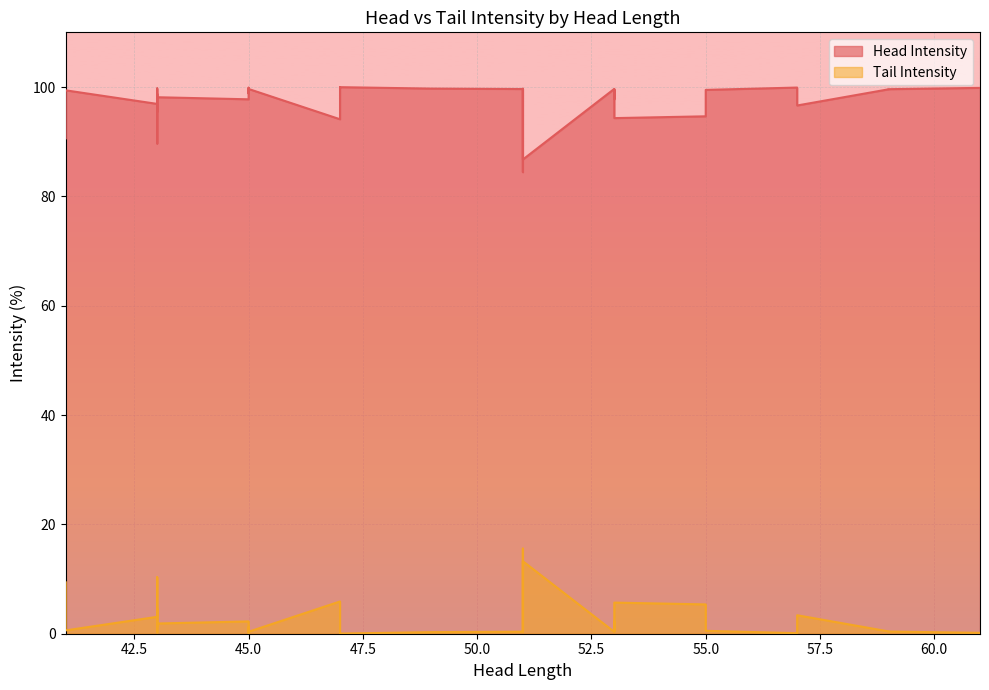

The value of Head Intensity at 43 is 42.6. True or false?

False